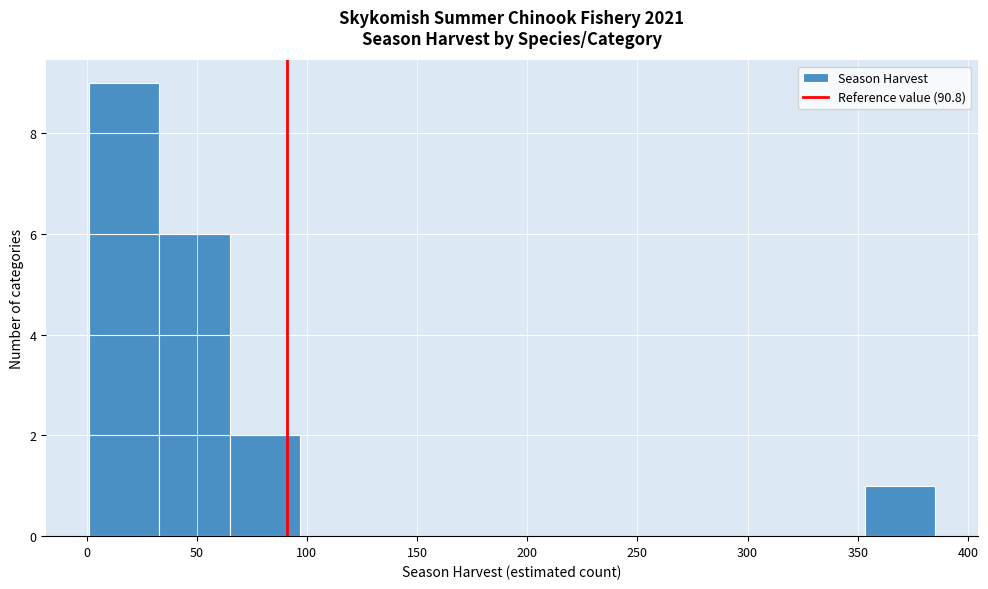

Over which range of the x-axis is the bar tallest?

0 to 35